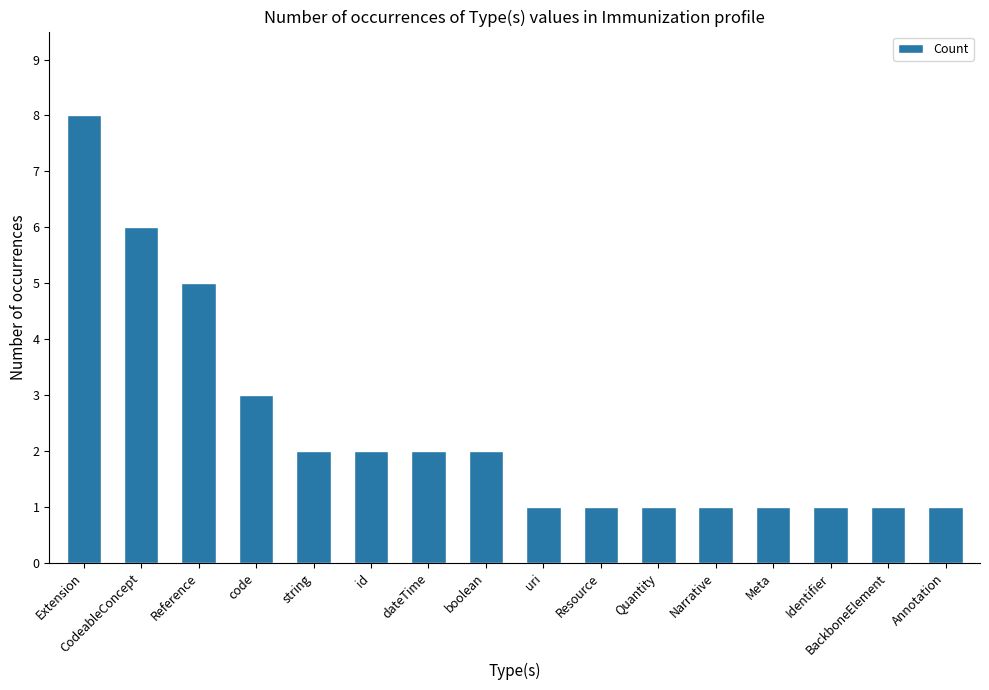

True or false: the data shows 0 at Narrative.

False